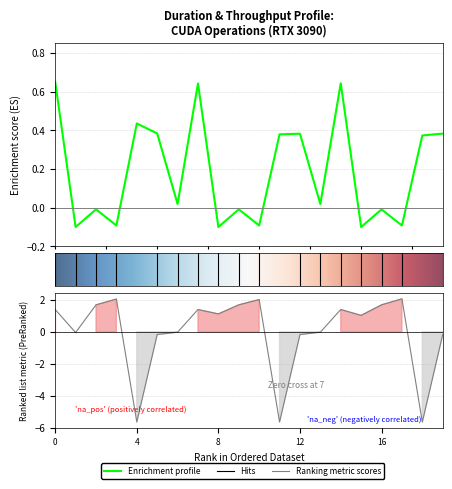

How many values in Throughput (MB/s) are above zero?

11